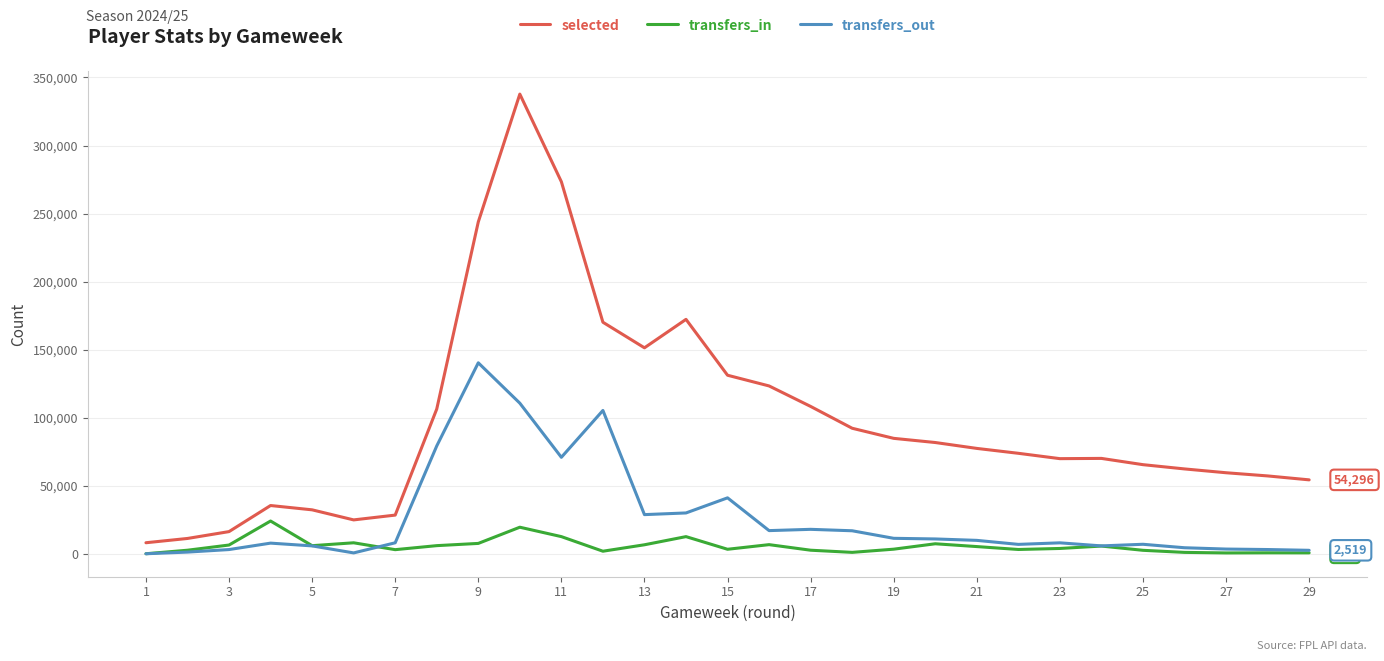

In selected, how many points are lower than both neighbors (excluding endpoints)?

3